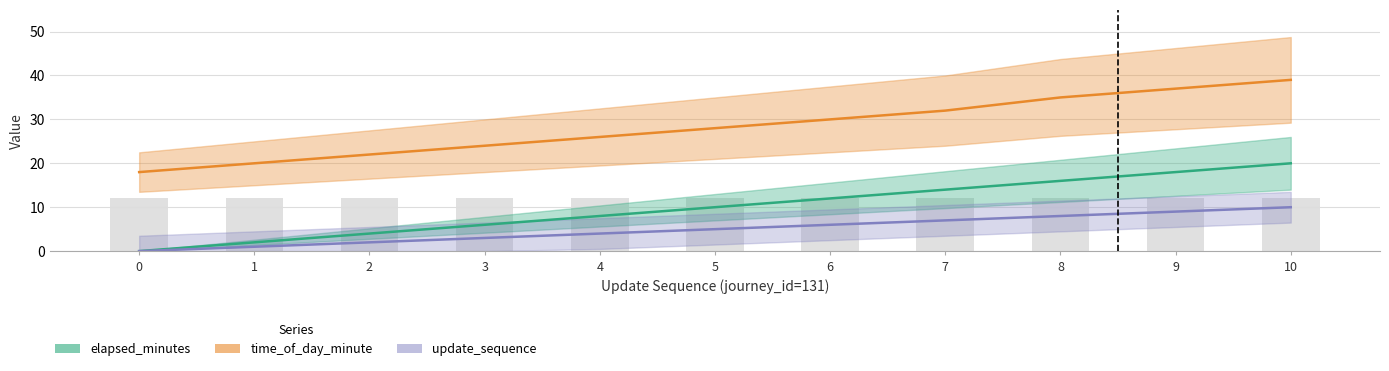

Rank the categories by update_sequence value from lowest to highest.

0, 1, 2, 3, 4, 5, 6, 7, 8, 9, 10